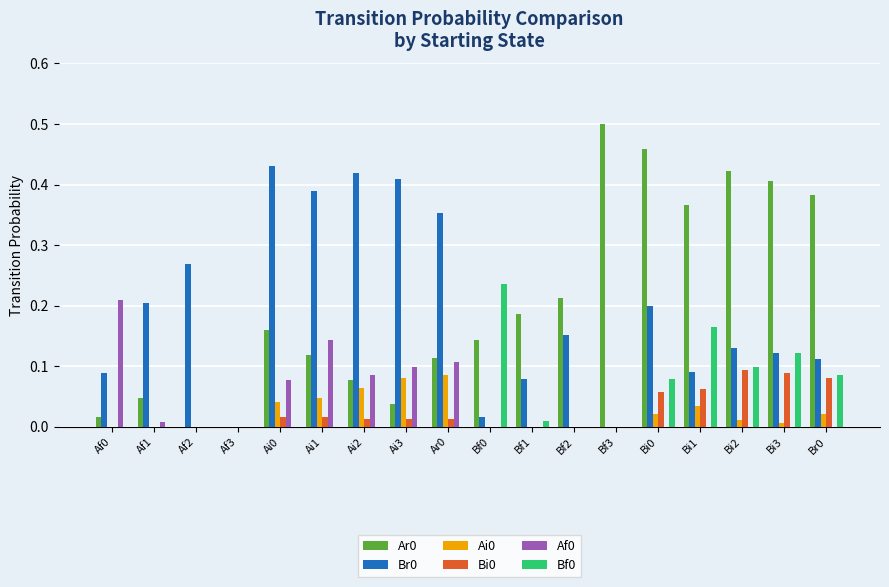

Is it true that Ai0 equals 0.0 at Af1?

True